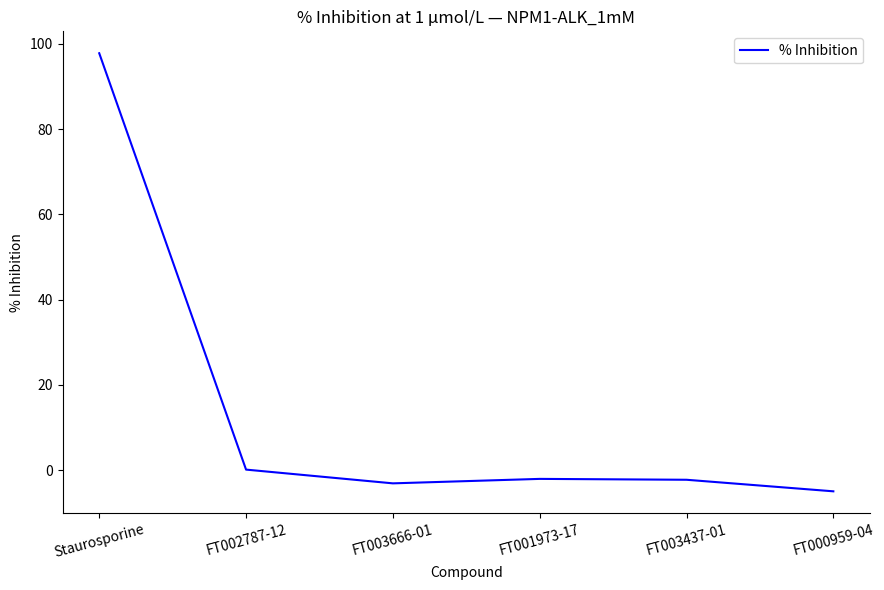

How many lines are shown in the chart?

1